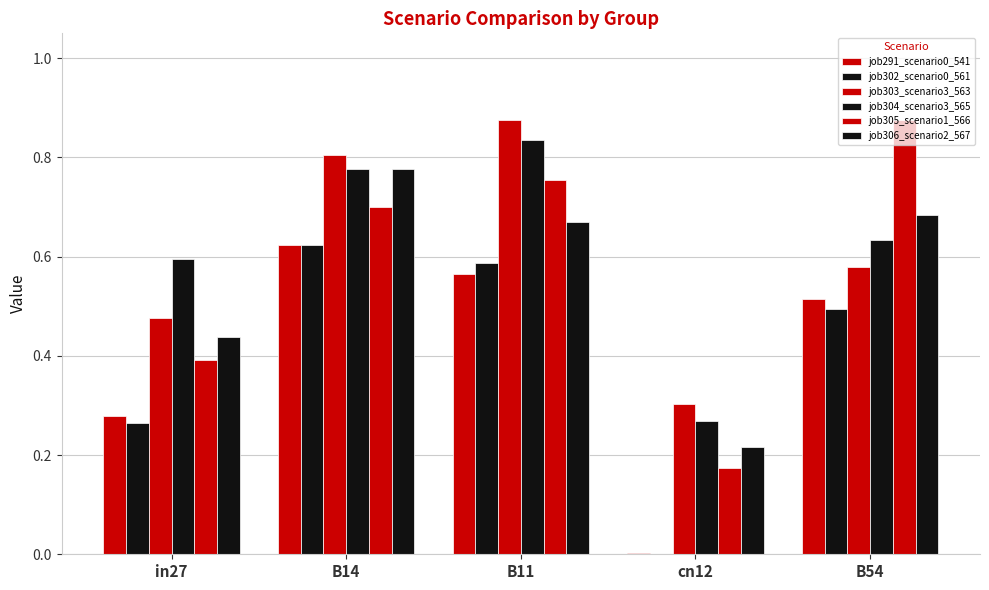

Count the number of data series in this chart.

6